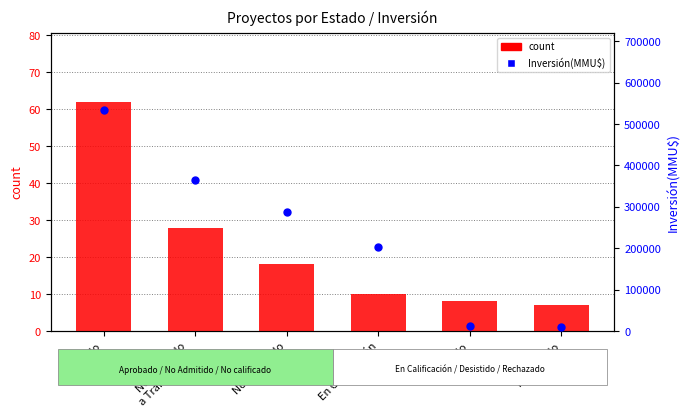

Which series has the largest total across all categories?

Inversión(MMU$)